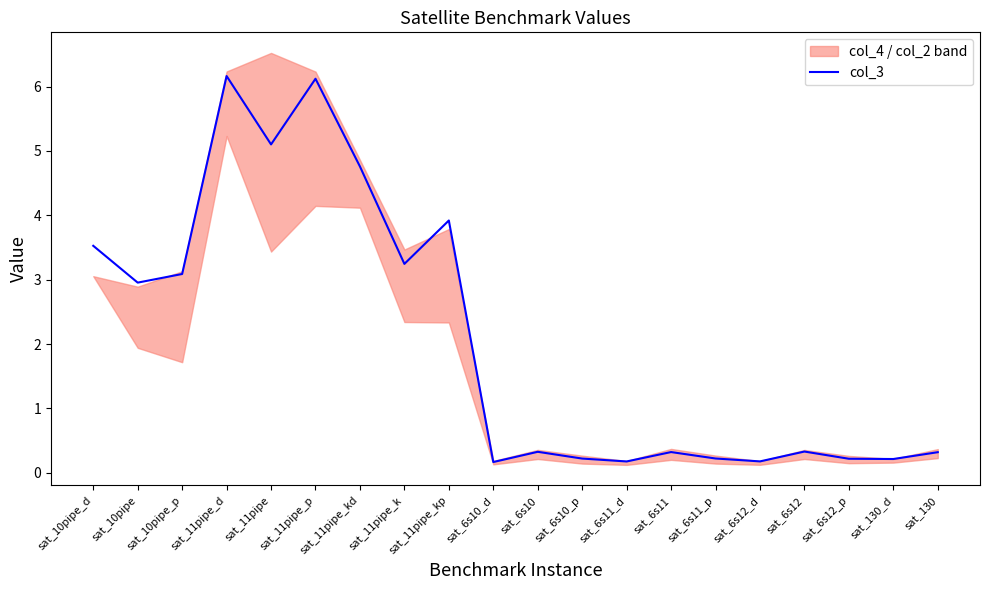

What is the greatest value displayed?

6.2